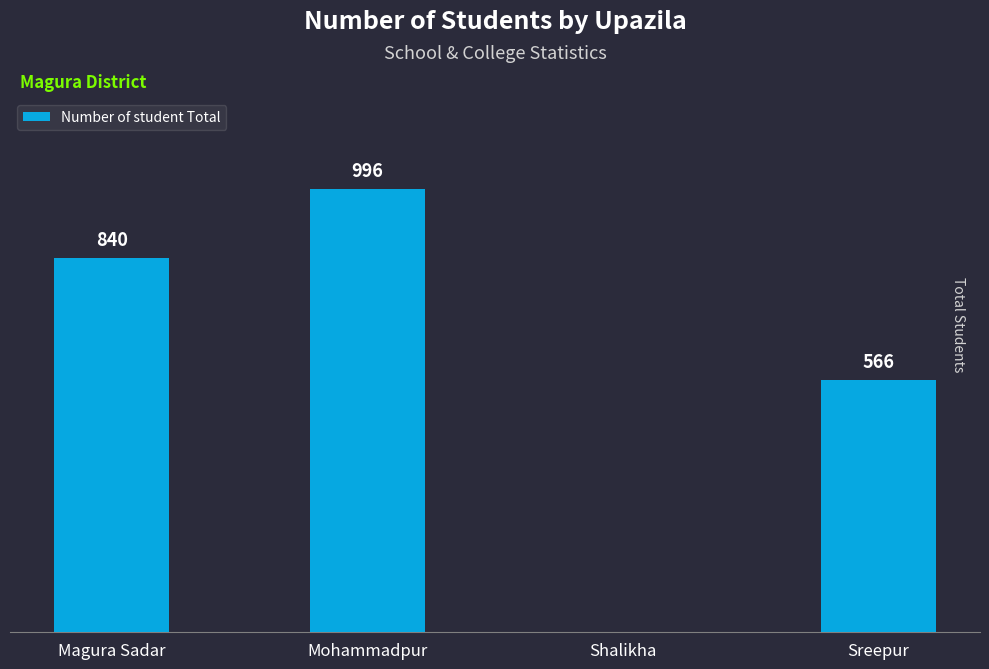

Which has a higher value, Sreepur or Shalikha?

Sreepur